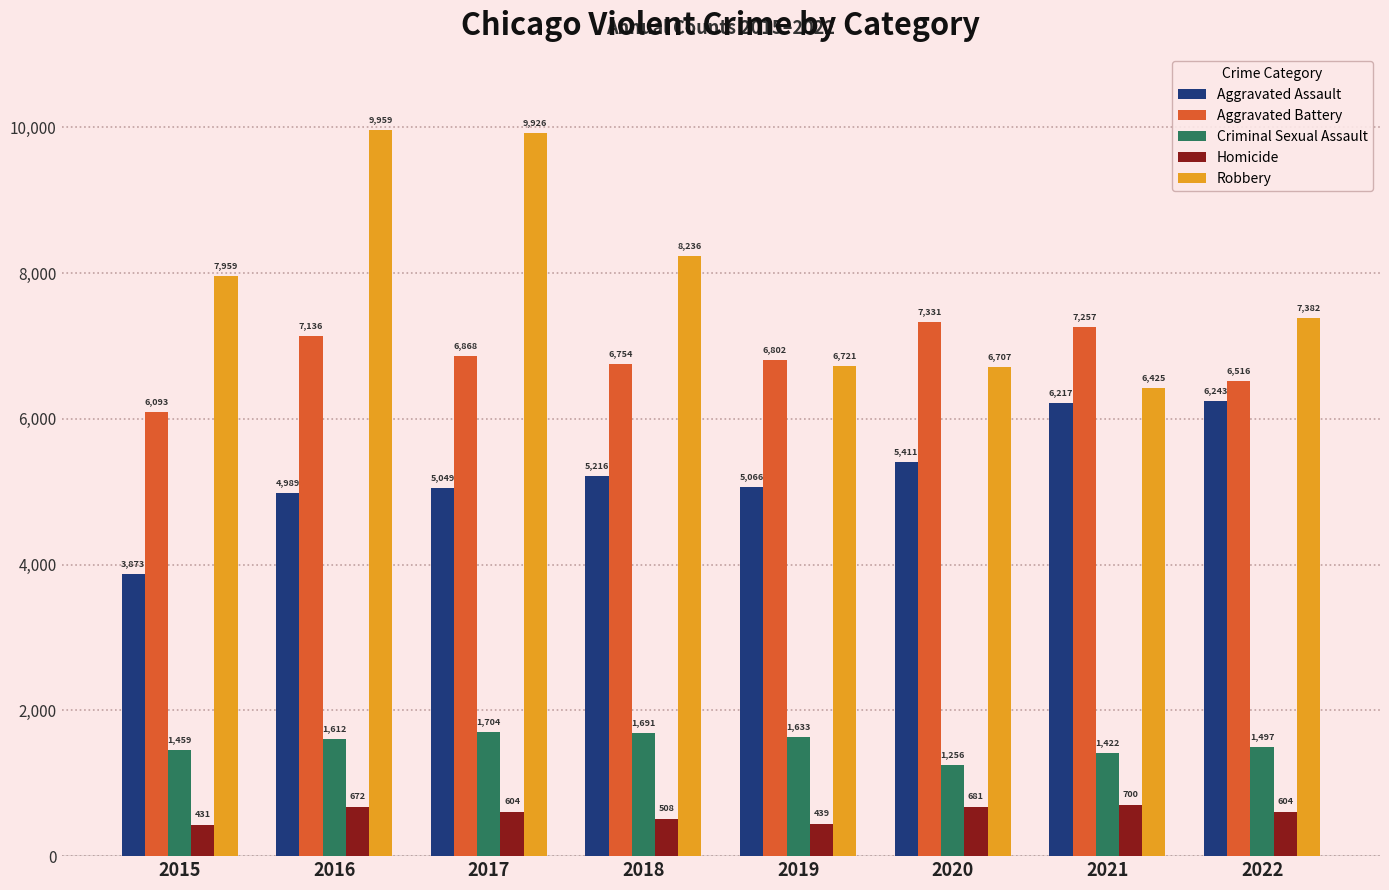

How many groups of bars are there?

8